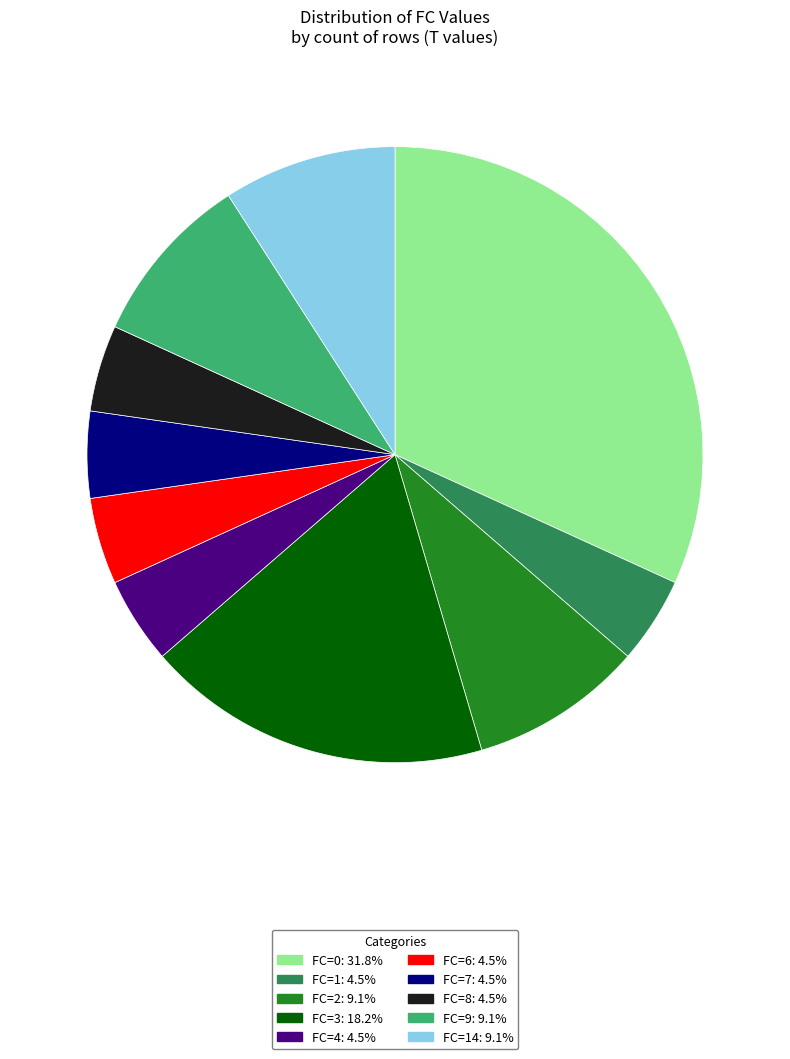

Count the number of slices in the pie.

10